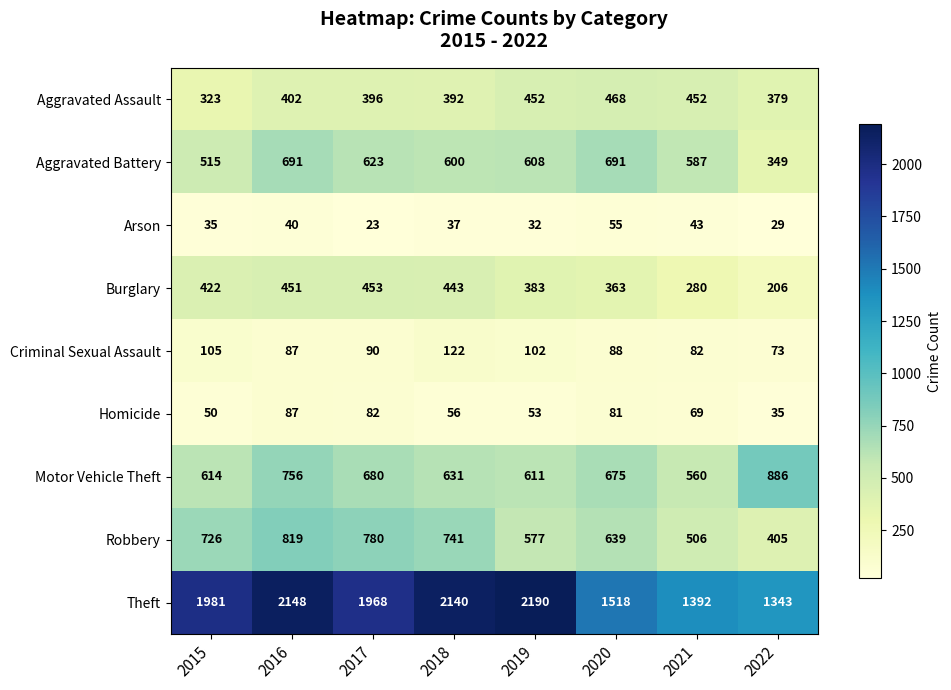

Which label corresponds to the smallest value in the chart?

2017